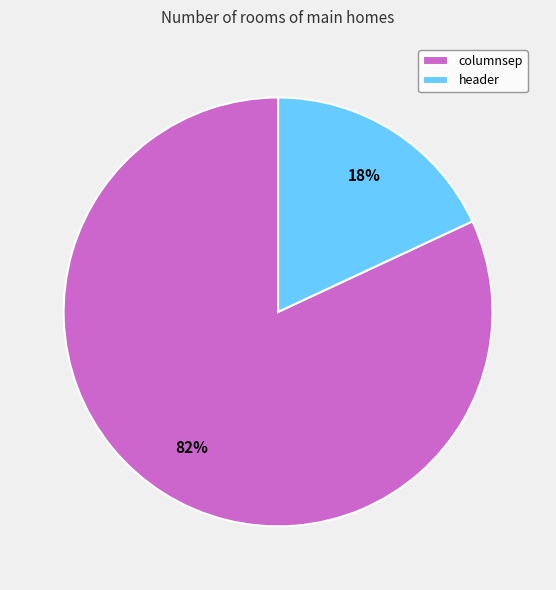

To the nearest percent, what is the difference between the columnsep and header slice percentages?

64%